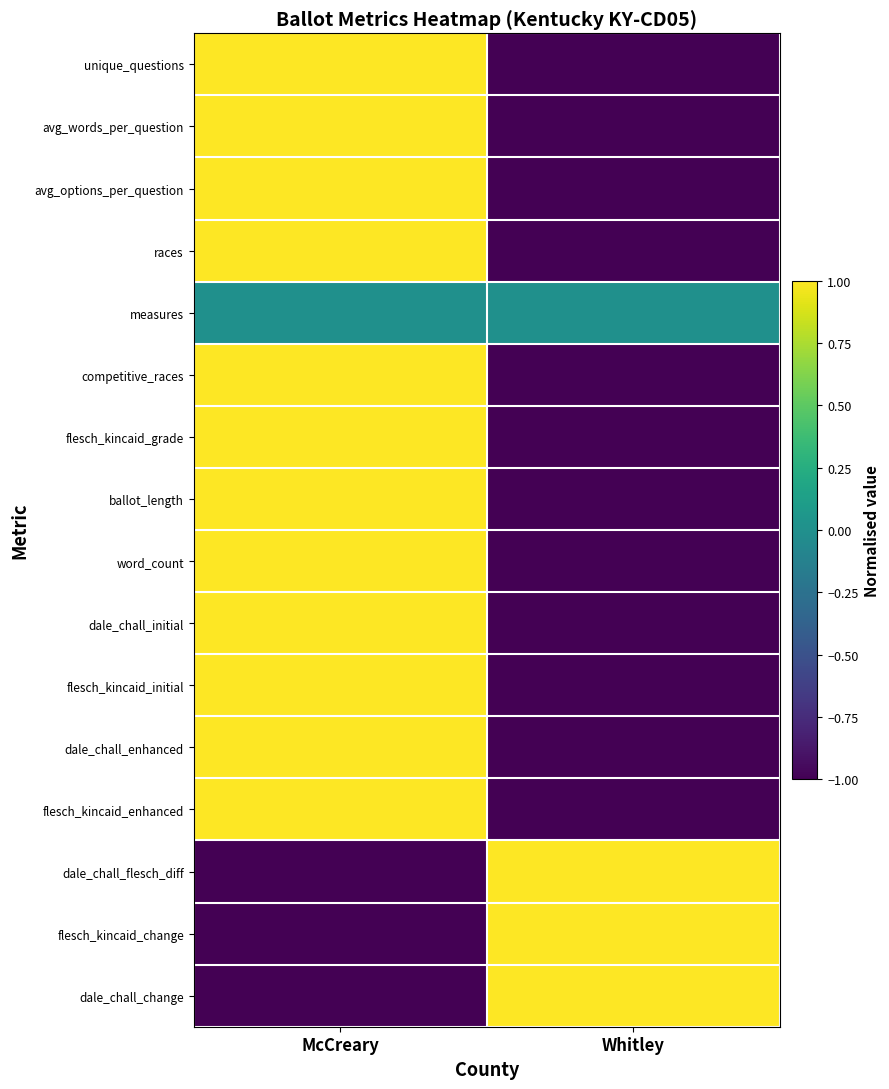

Rank the series at McCreary from highest to lowest value.

avg_options_per_question, flesch_kincaid_grade, unique_questions, avg_words_per_question, races, competitive_races, ballot_length, word_count, dale_chall_initial, flesch_kincaid_initial, dale_chall_enhanced, flesch_kincaid_enhanced, measures, flesch_kincaid_change, dale_chall_change, dale_chall_flesch_diff